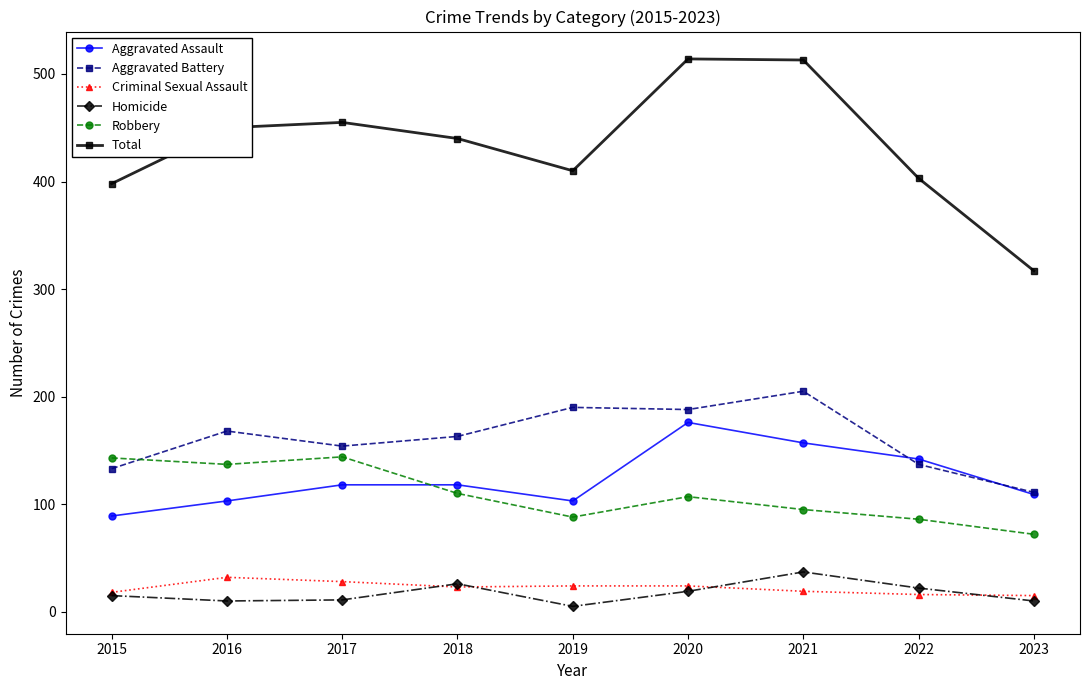

Which series has the largest range (max minus min)?

Total